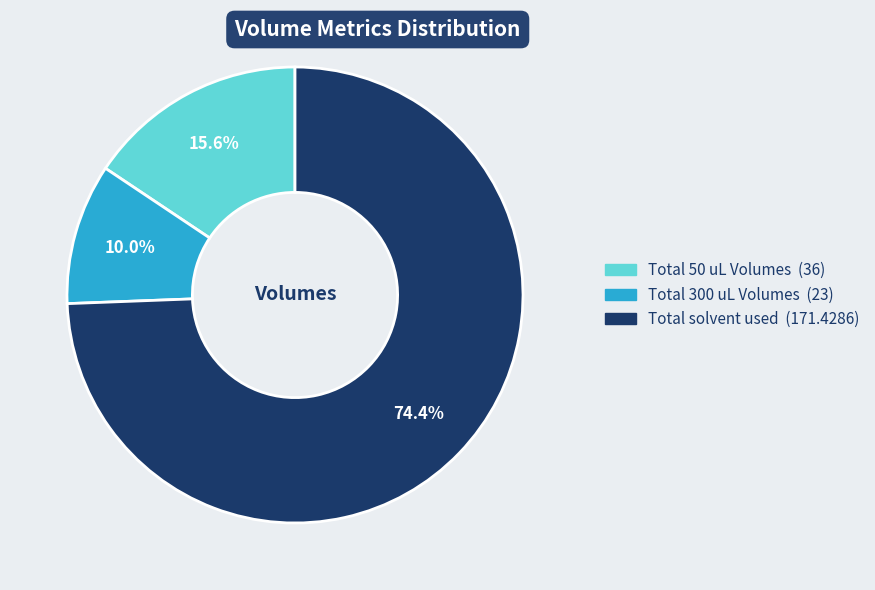

Combined, do Total solvent used and Total 300 uL Volumes account for over 50%?

Yes